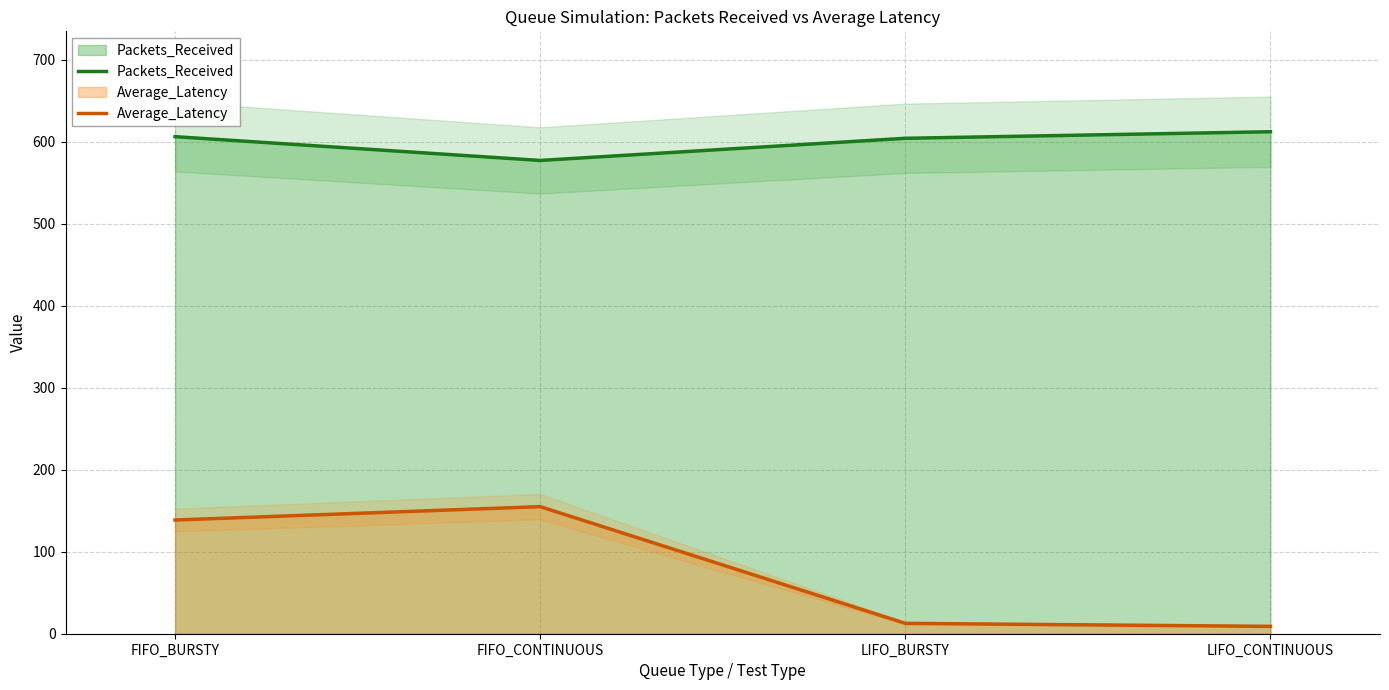

How many distinct data groups are displayed?

2